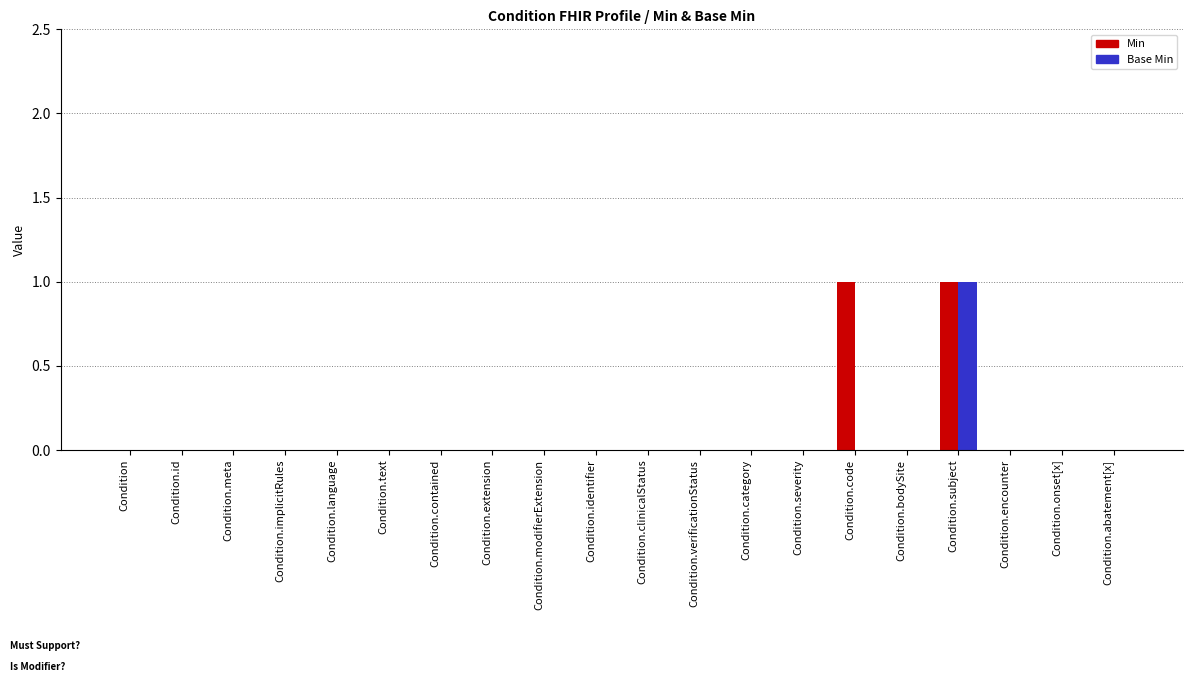

Which series changed the most between Condition.code and Condition.abatement[x]?

Min